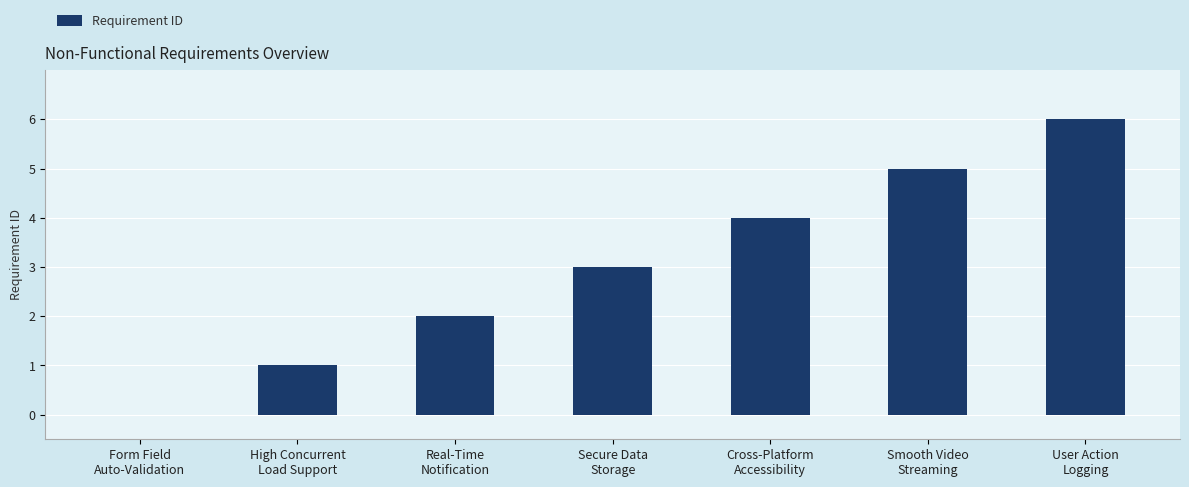

What is the sum of all values?

21